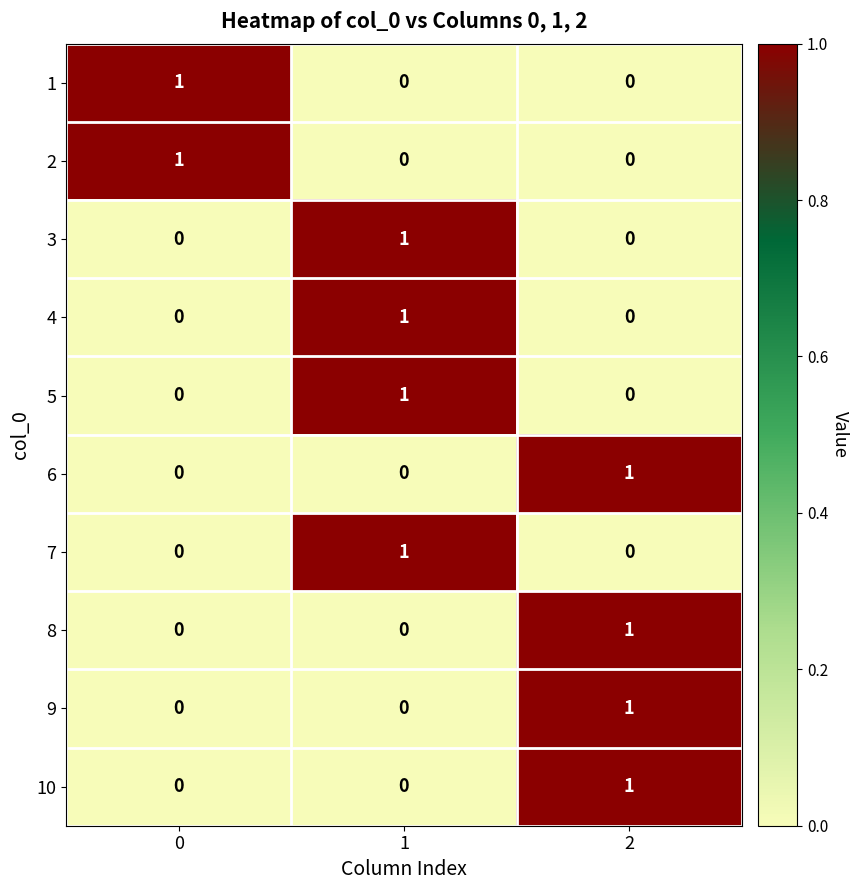

At how many categories does at least one series exceed 0?

3